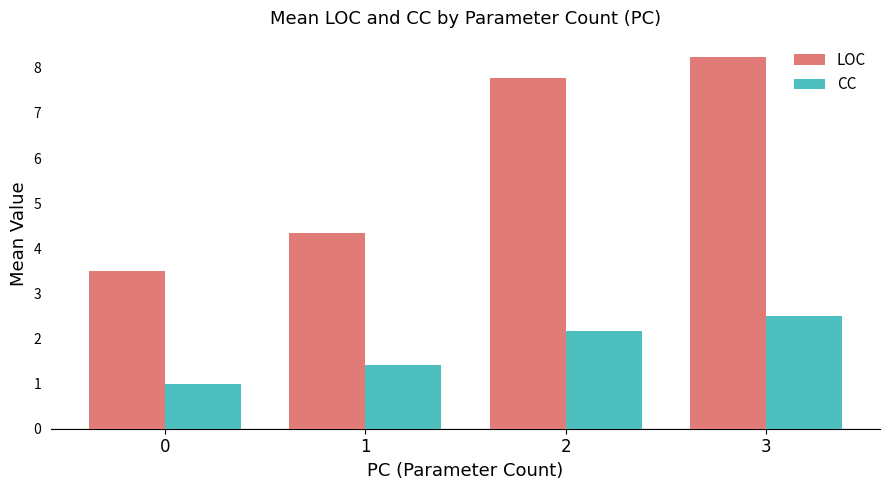

Which series has the largest range (max minus min)?

LOC